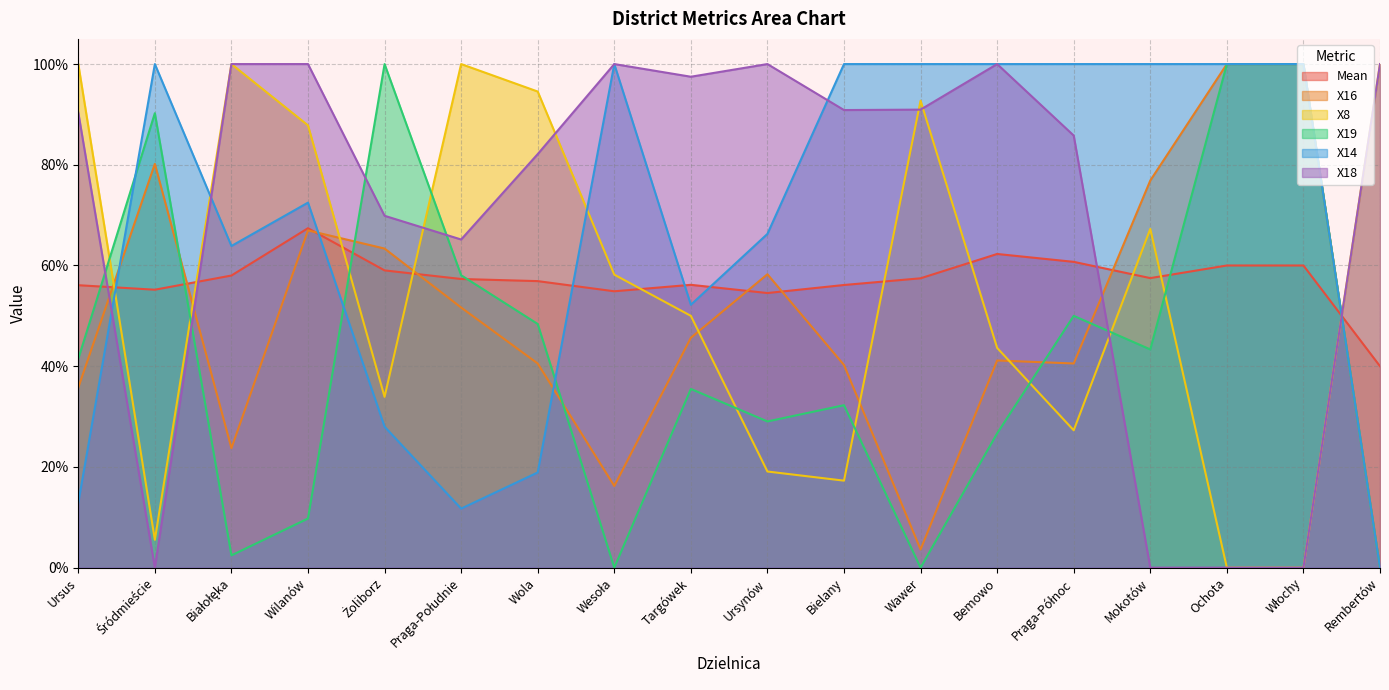

What is the maximum value for Mean?

0.7